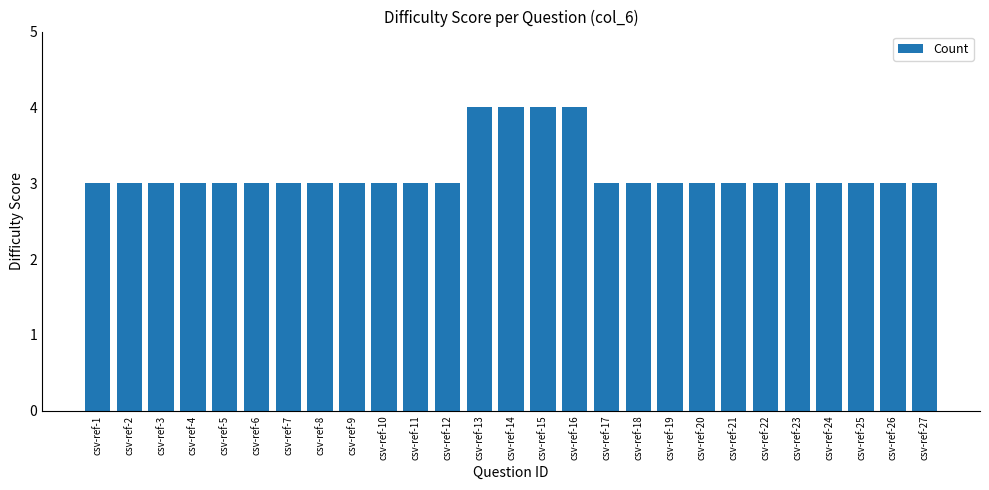

What is the minimum value shown in the chart?

3